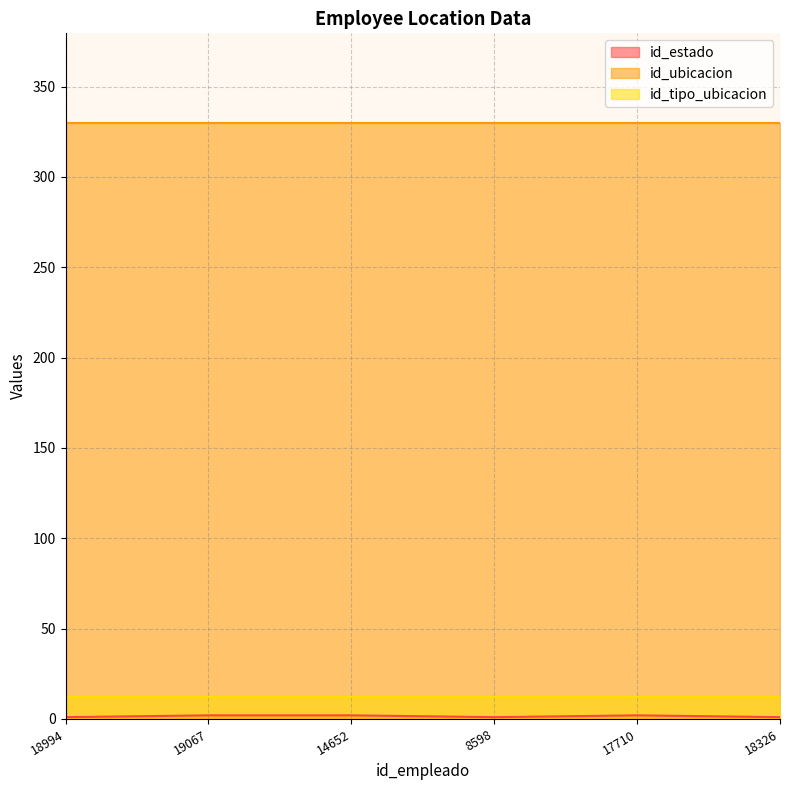

True or false: id_estado has a value of 1 at 8598.

True